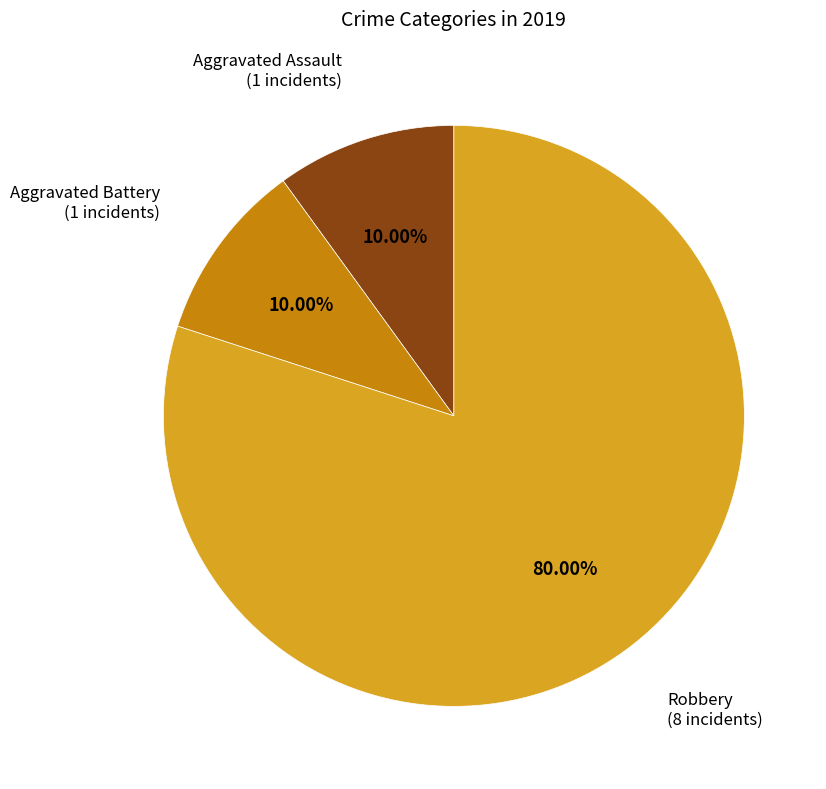

How many segments does this pie chart have?

3